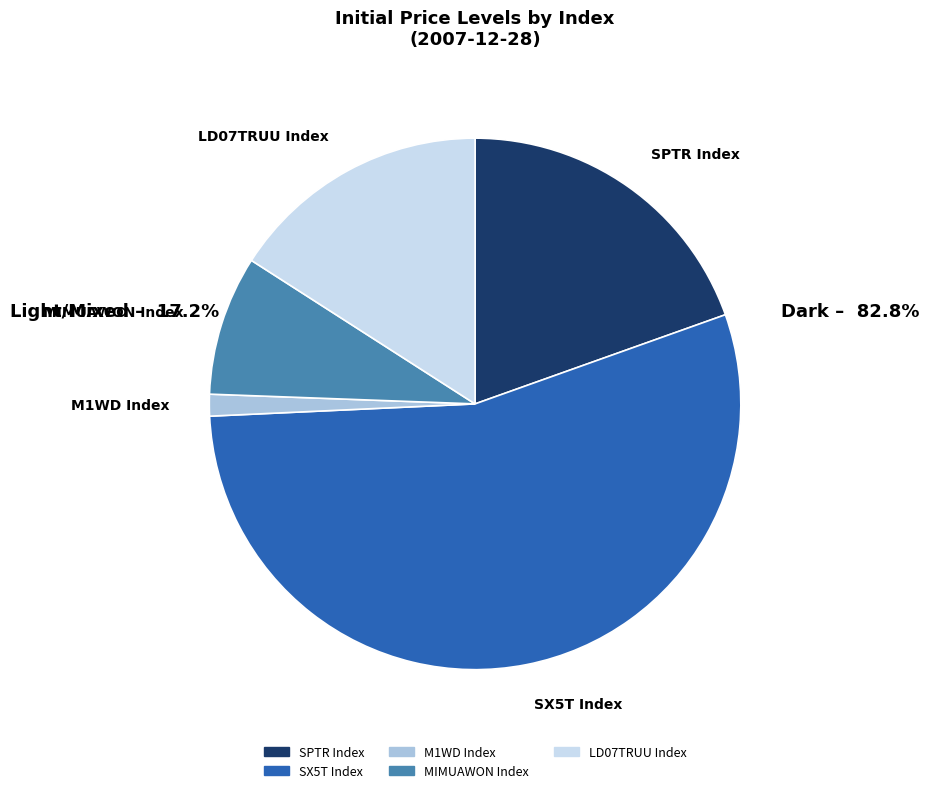

Which category has the smallest portion of the pie?

M1WD Index